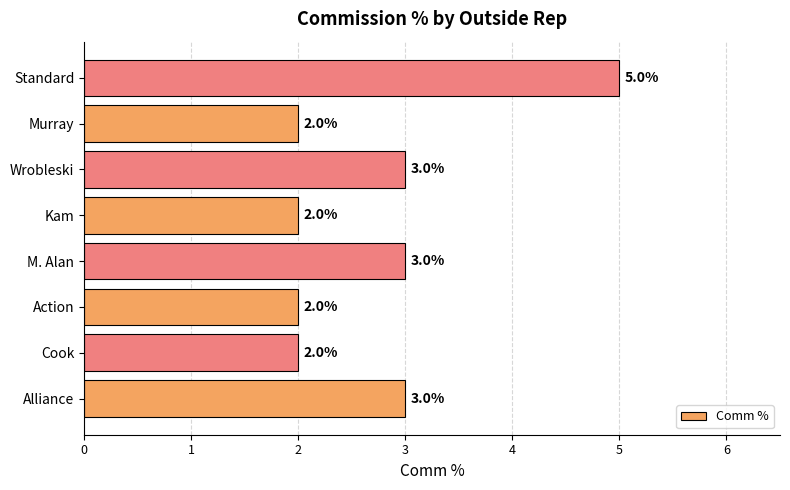

What is the maximum value shown in the chart?

5